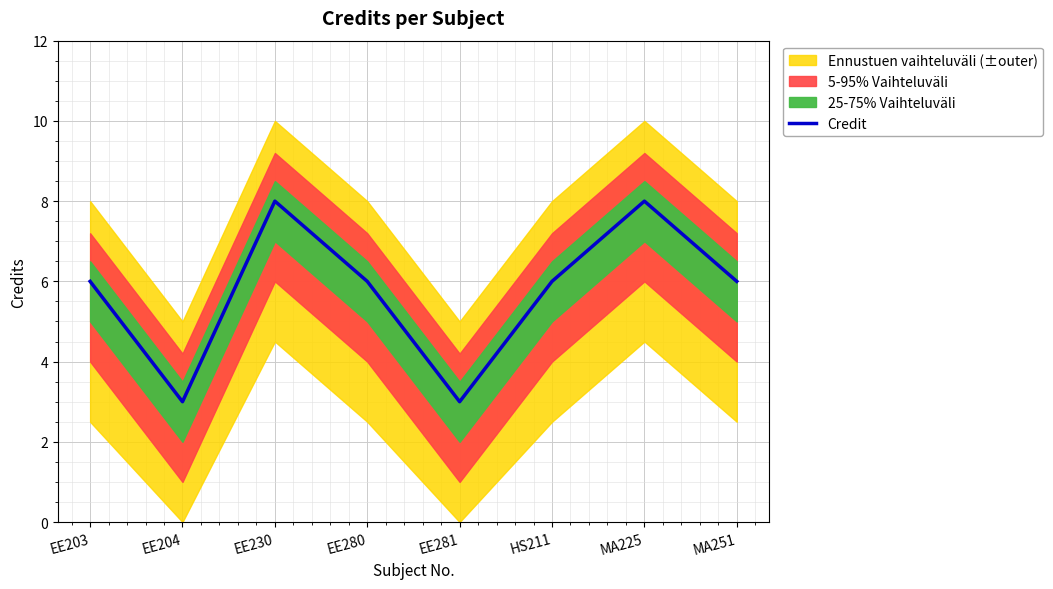

What position from the right is MA225?

2